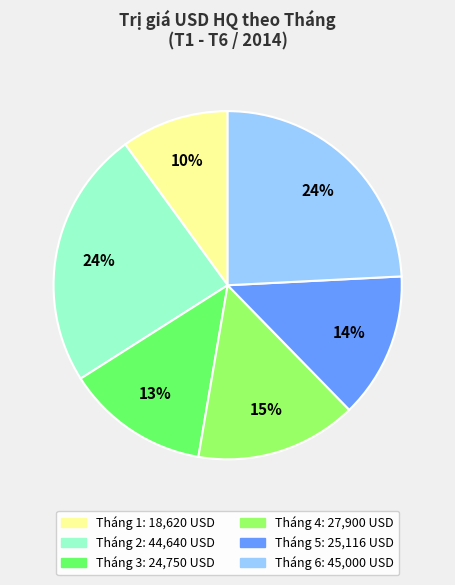

Combined, do Tháng 5 and Tháng 3 account for over 50%?

No